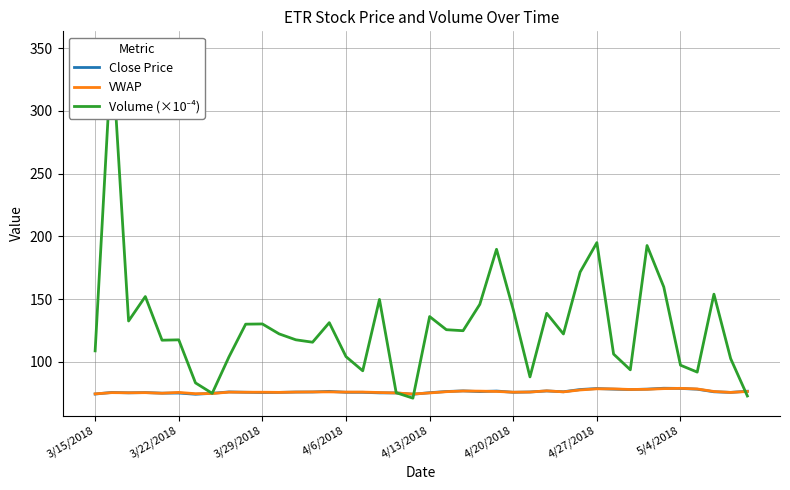

How many categories are shown in the chart?

40